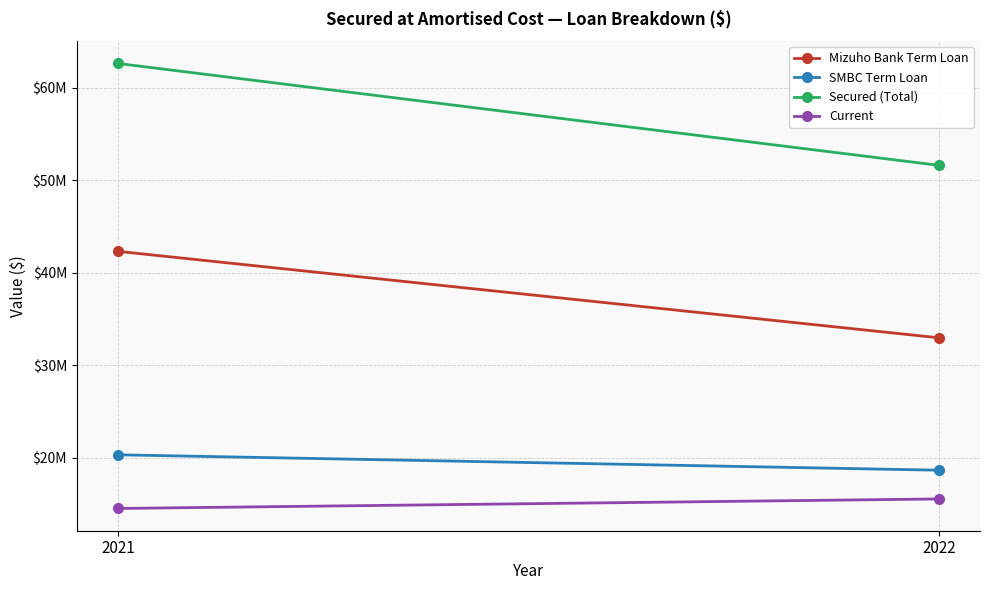

True or false: Current has a value of 15536531 at 2022.

True